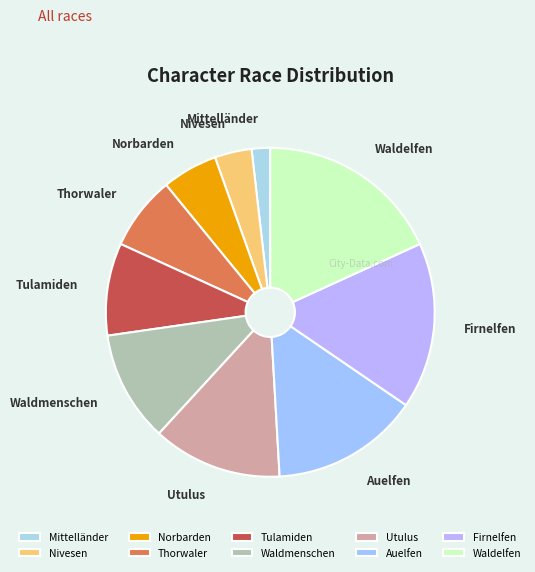

Does any single category account for the majority?

No